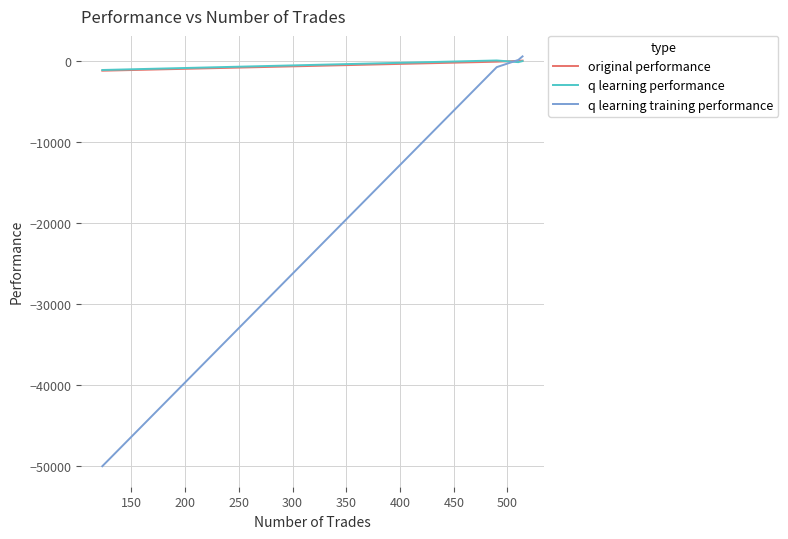

What is the minimum value shown in the chart?

-50000.0